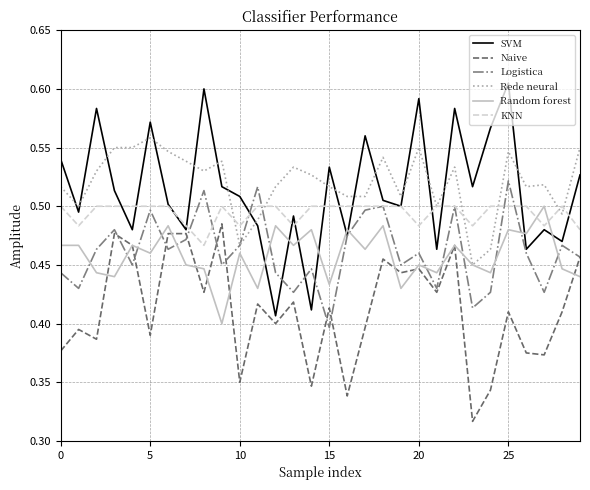

Does the chart display data point markers on the line(s)?

No